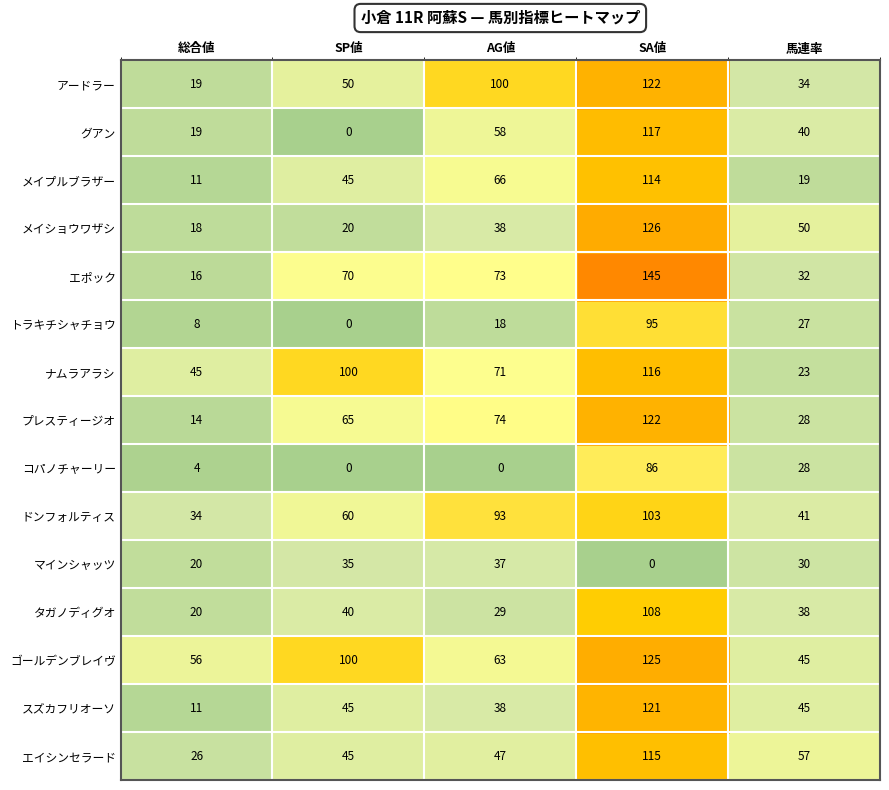

Which series changed the most between AG値 and 馬連率?

アードラー